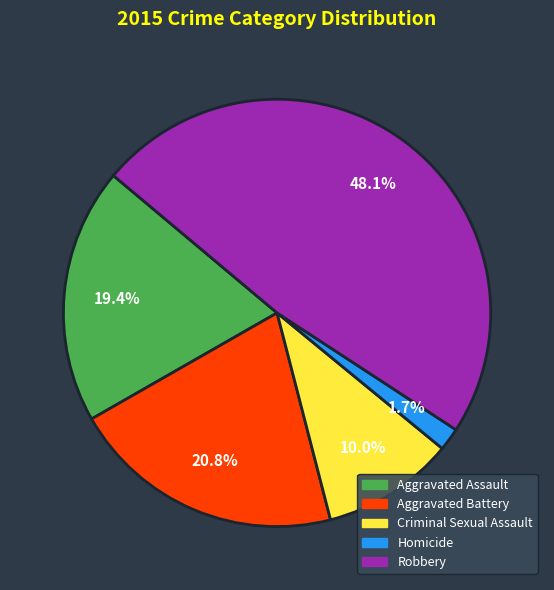

Is the sum of Homicide and Criminal Sexual Assault greater than half?

No